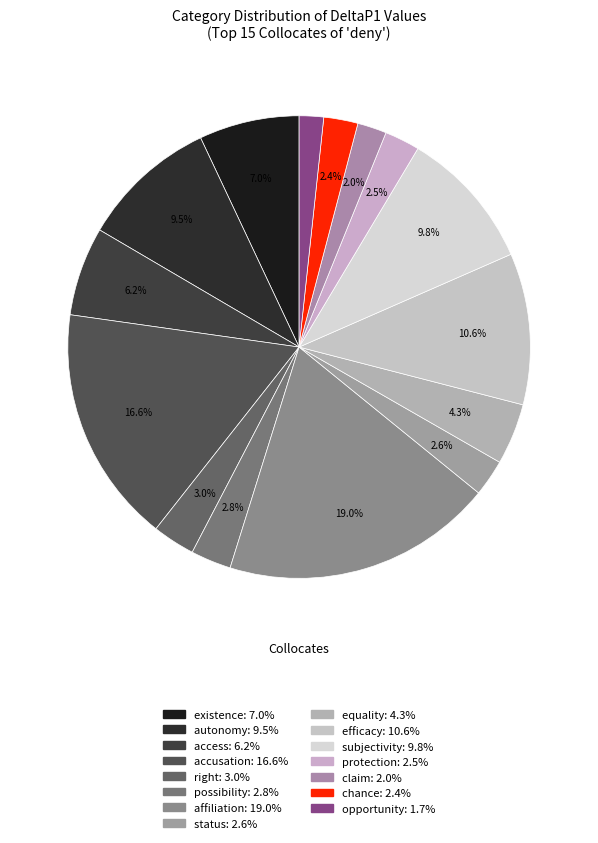

To the nearest percent, what portion does subjectivity represent?

10%